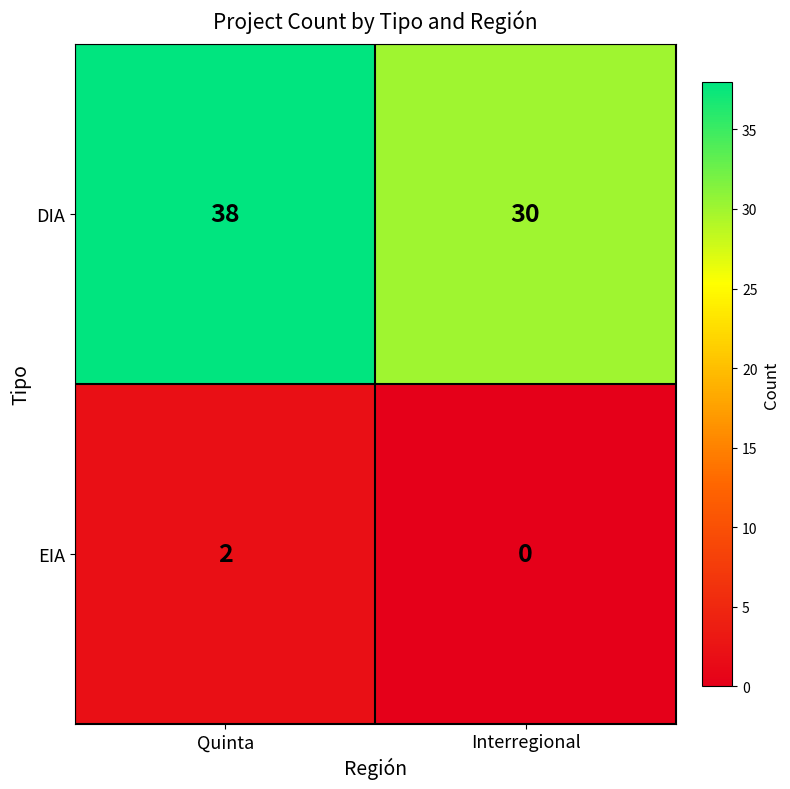

At which category is the sum across all series the highest?

Quinta